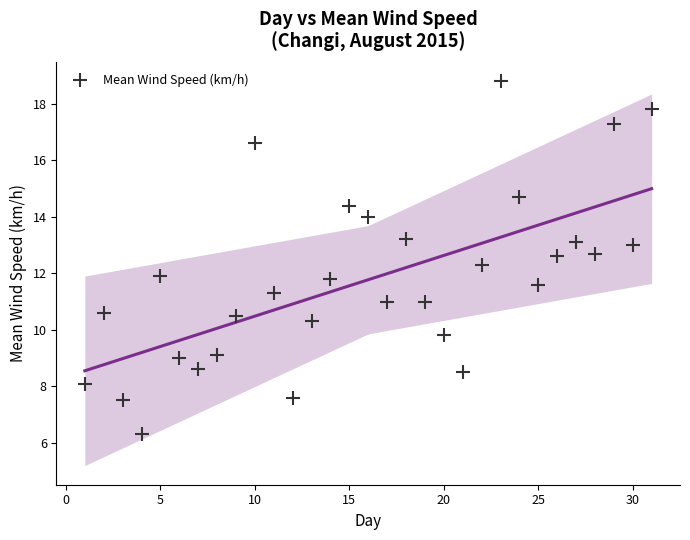

What is the range of X values (max minus min)?

30.0